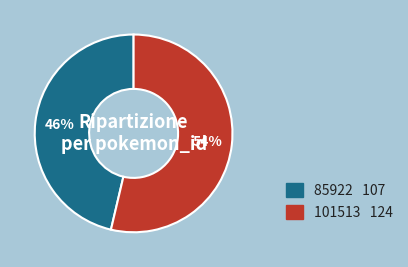

Which category has the biggest portion of the pie?

101513